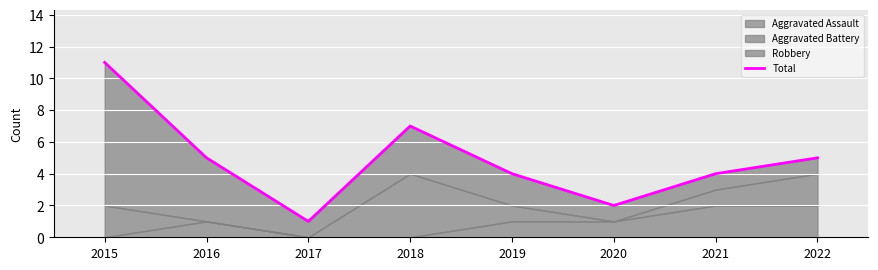

What is the difference between the values at 2018 and 2022?

2